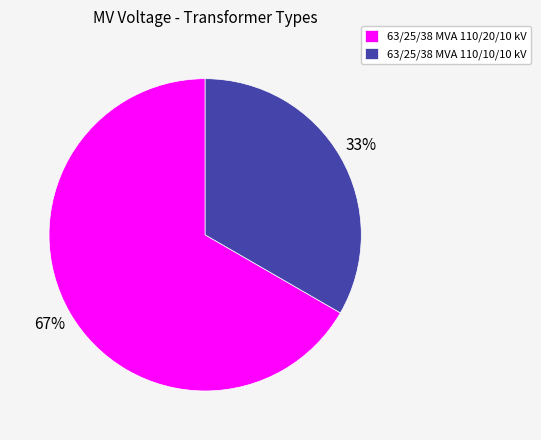

True or false: 63/25/38 MVA 110/10/10 kV accounts for 33% of the total.

True